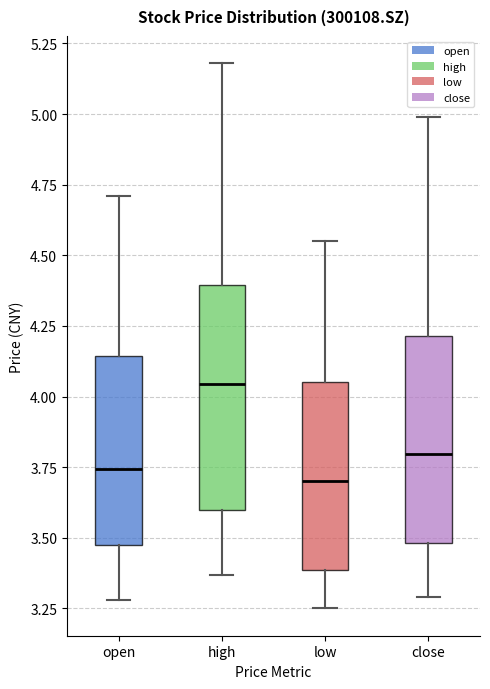

Which box is the tallest, from its lower edge to its upper edge?

high